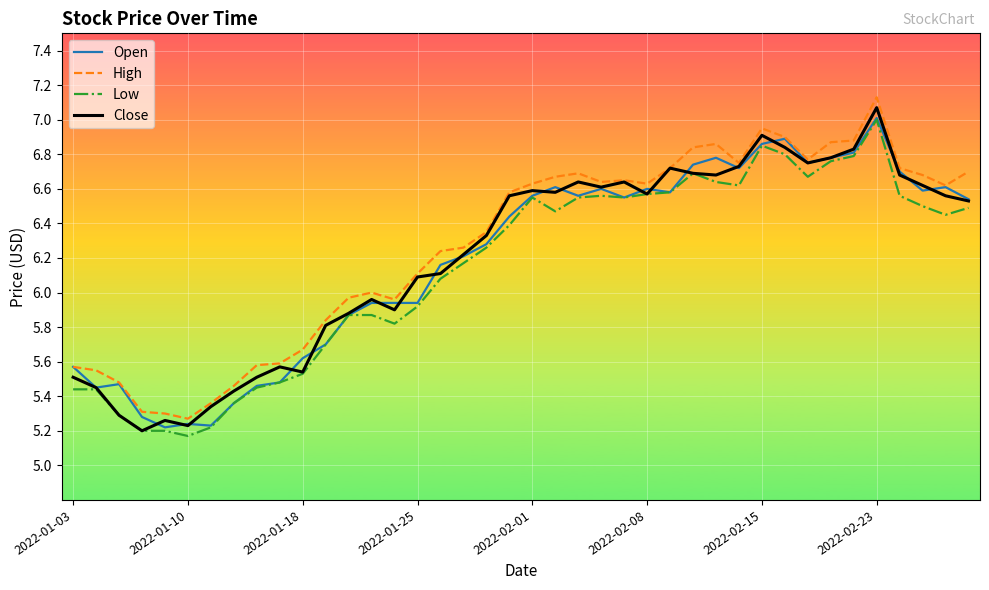

What is the value of the Open point at the 17th from the left?

6.2